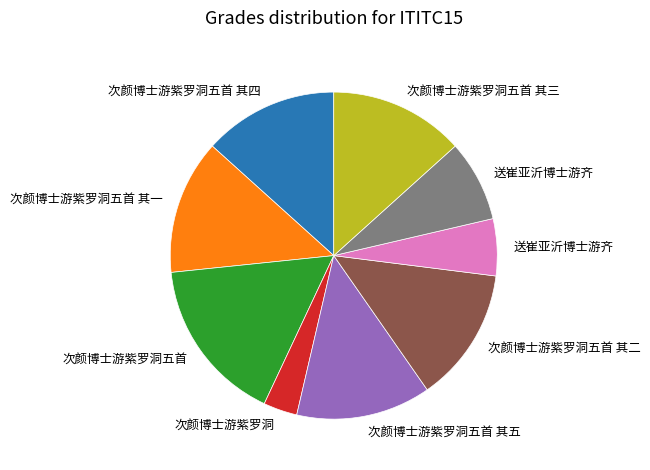

Does any single category account for the majority?

No